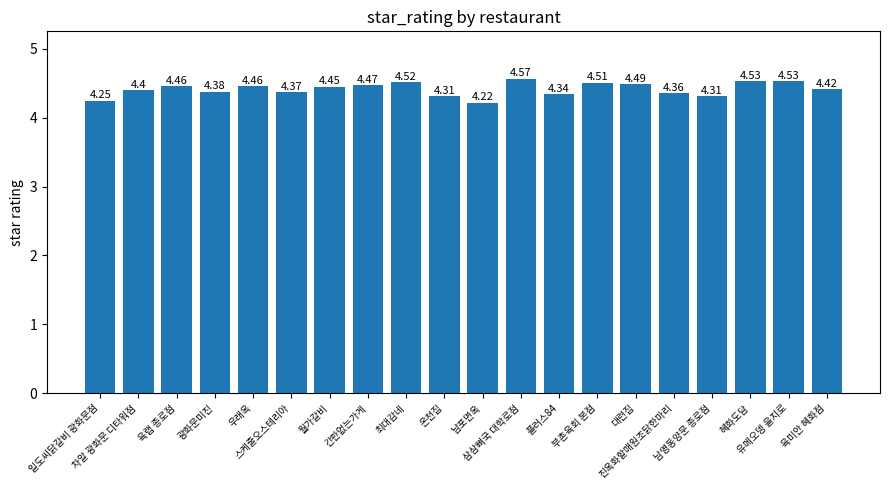

How many data points does each series have?

20